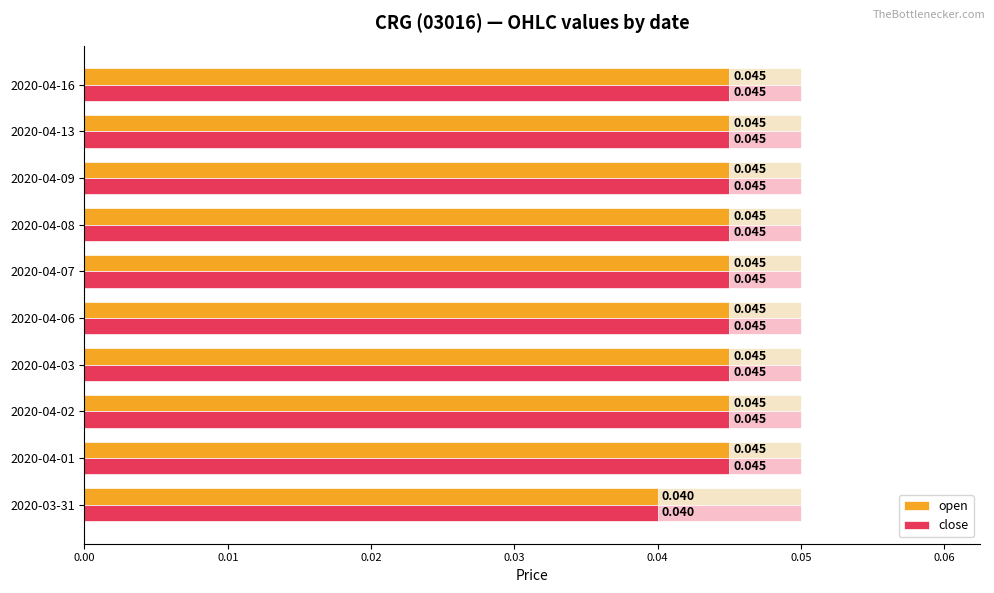

How many open values are between 0 and 1?

10